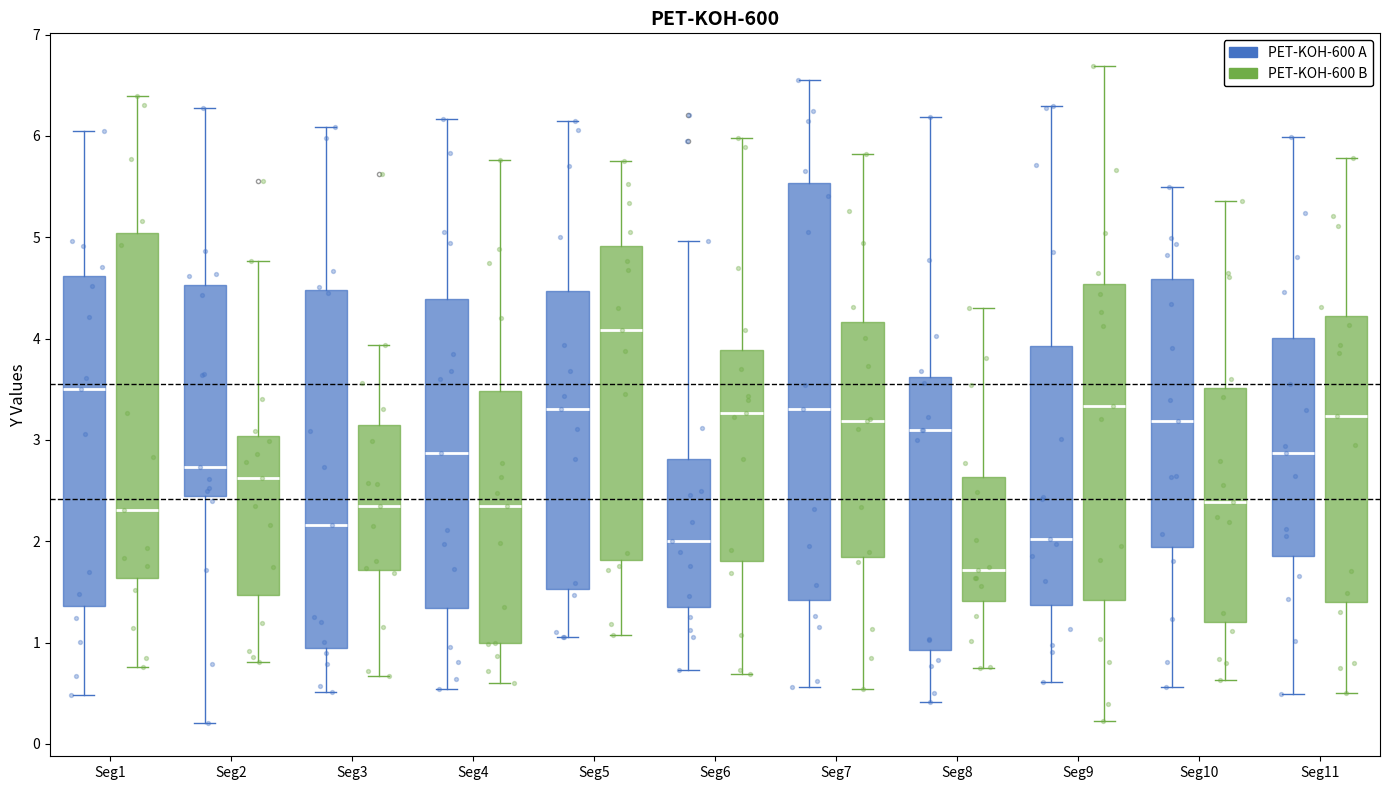

Which box has the highest median line?

Seg5 (PET-KOH-600 B)